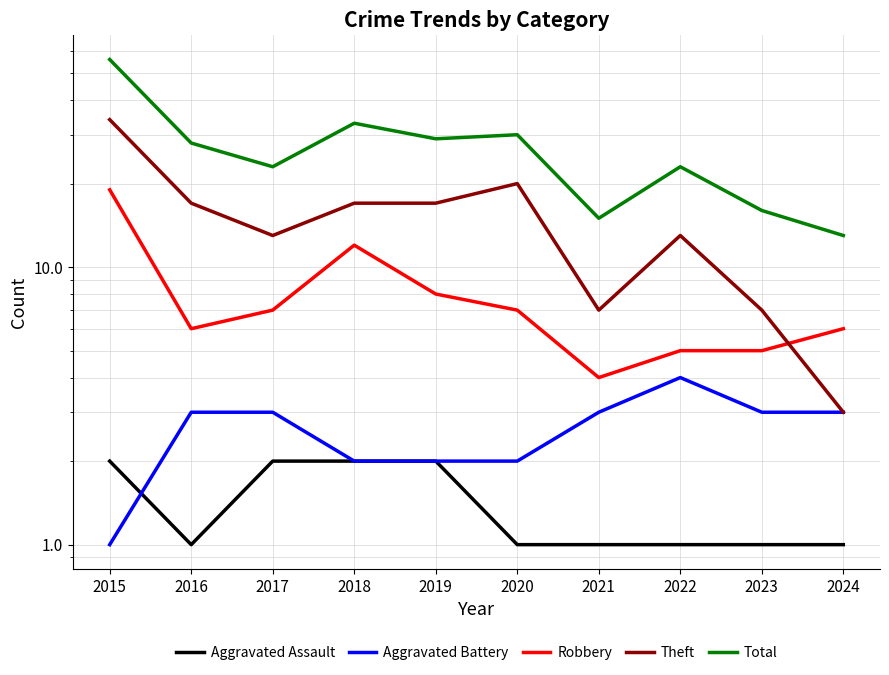

Reading left to right, list all the values displayed in this chart.

Aggravated Assault: 2	1	2	2	2	1	1	1	1	1
Aggravated Battery: 1	3	3	2	2	2	3	4	3	3
Robbery: 19	6	7	12	8	7	4	5	5	6
Theft: 34	17	13	17	17	20	7	13	7	3
Total: 56	28	23	33	29	30	15	23	16	13